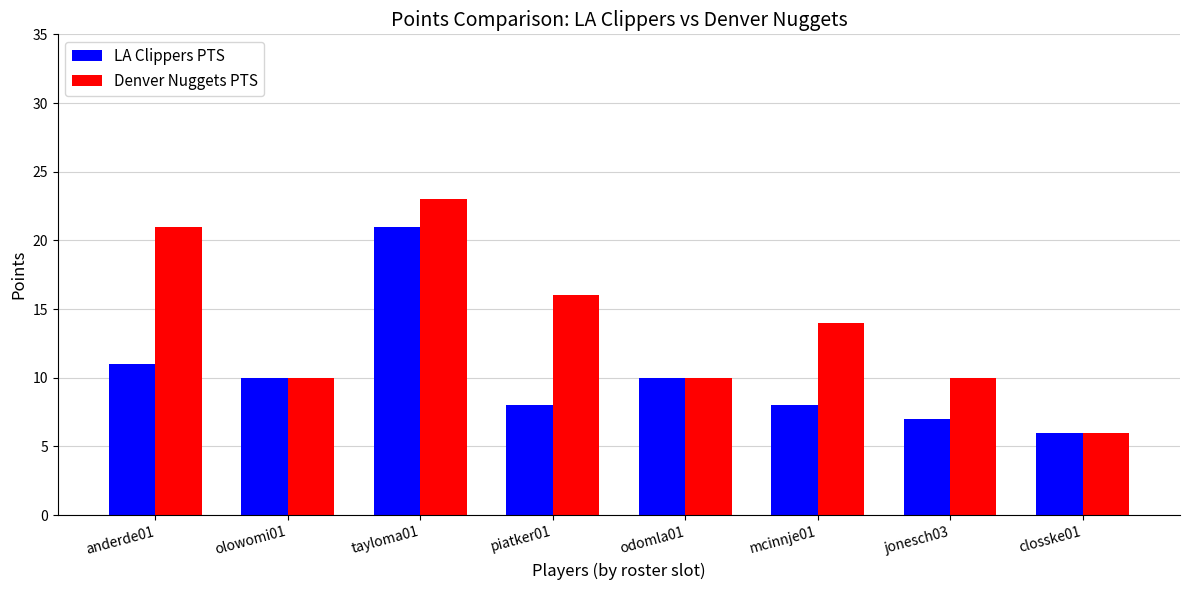

Count the number of data series in this chart.

2